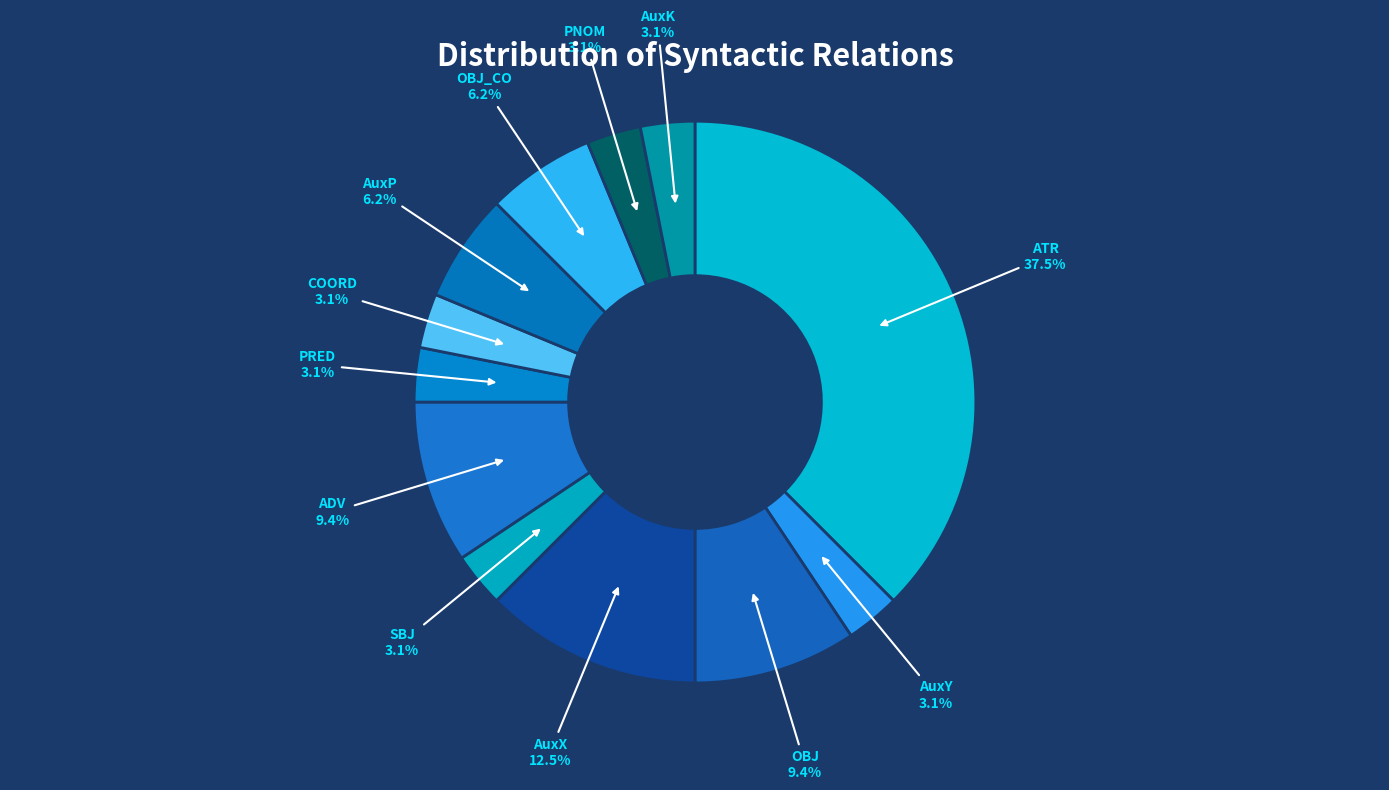

What is the largest slice in the pie chart?

ATR